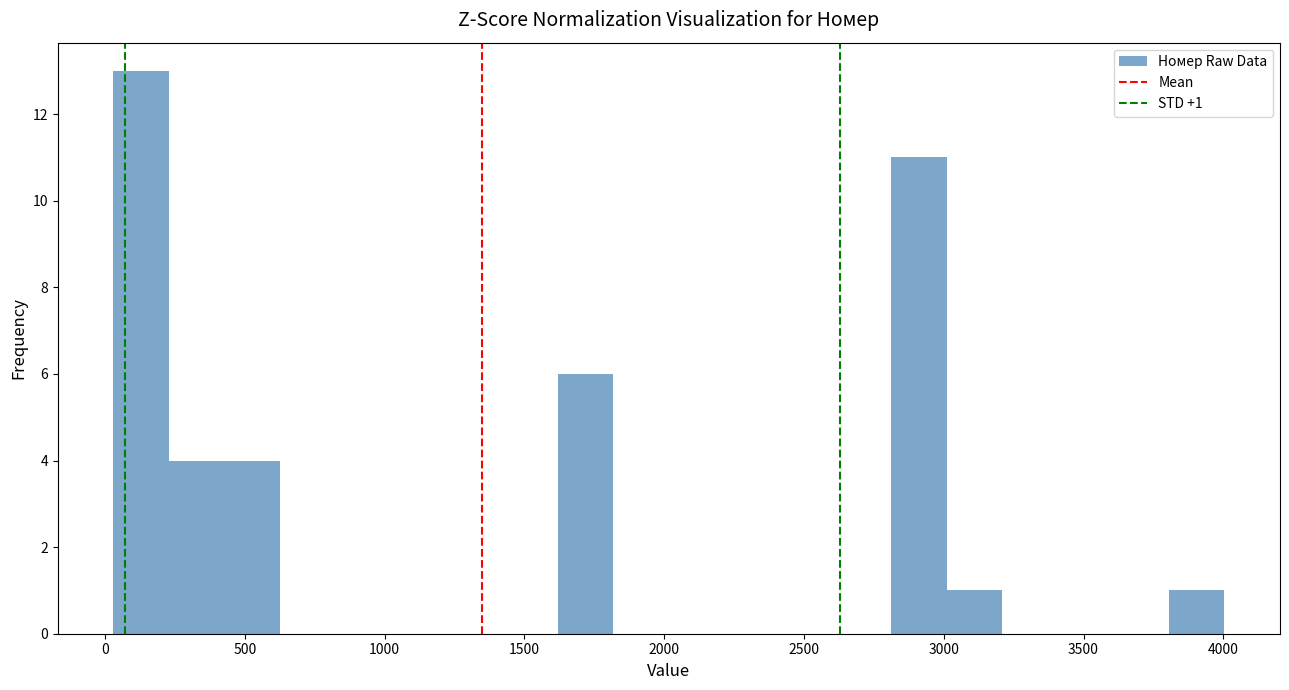

Around what value on the x-axis is the tallest bar? Give the approximate position of its centre, as read against the axis.

150